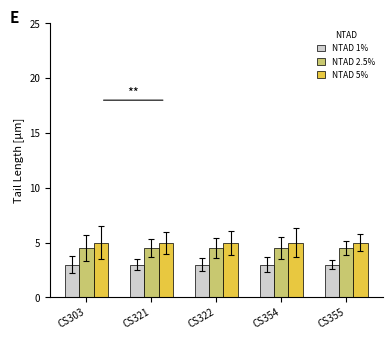

What is the difference between the highest and lowest values at CS322?

2.0